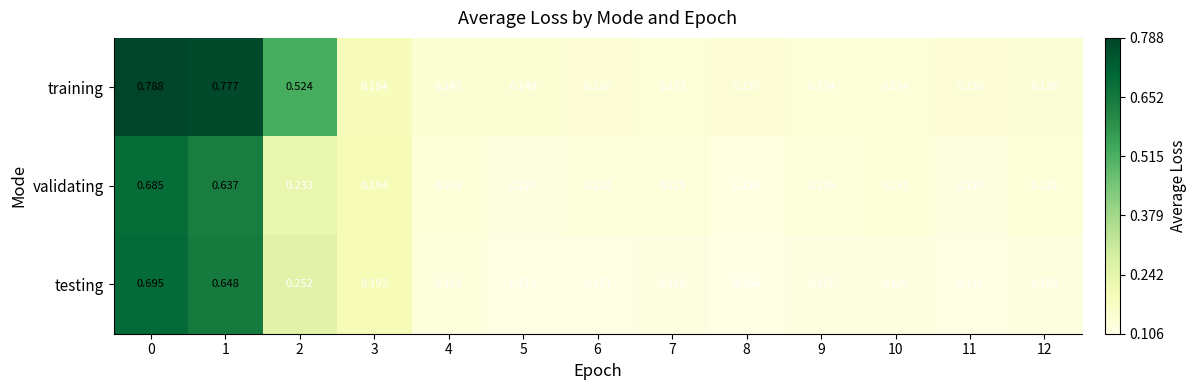

Is the value of training at 5 greater than the value of validating at 7?

Yes